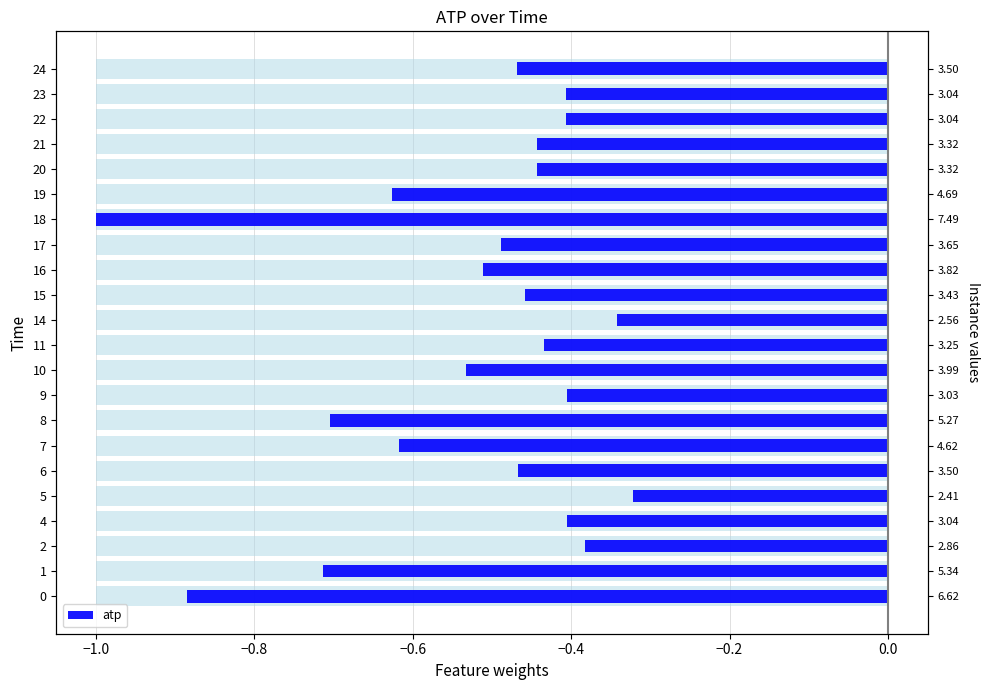

Reading left to right, extract all data points from this chart.

-0.9	-0.7	-0.4	-0.4	-0.3	-0.5	-0.6	-0.7	-0.4	-0.5	-0.4	-0.3	-0.5	-0.5	-0.5	-1.0	-0.6	-0.4	-0.4	-0.4	-0.4	-0.5